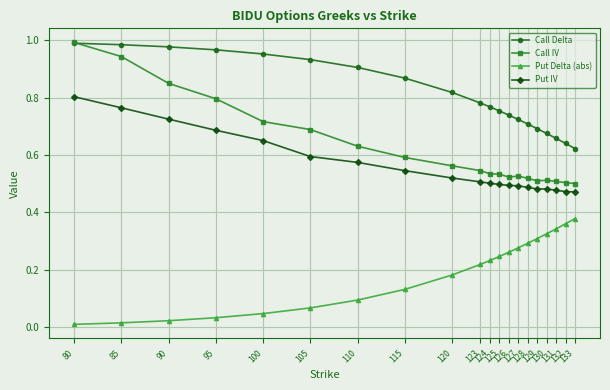

Which series has the largest total across all categories?

Call Delta